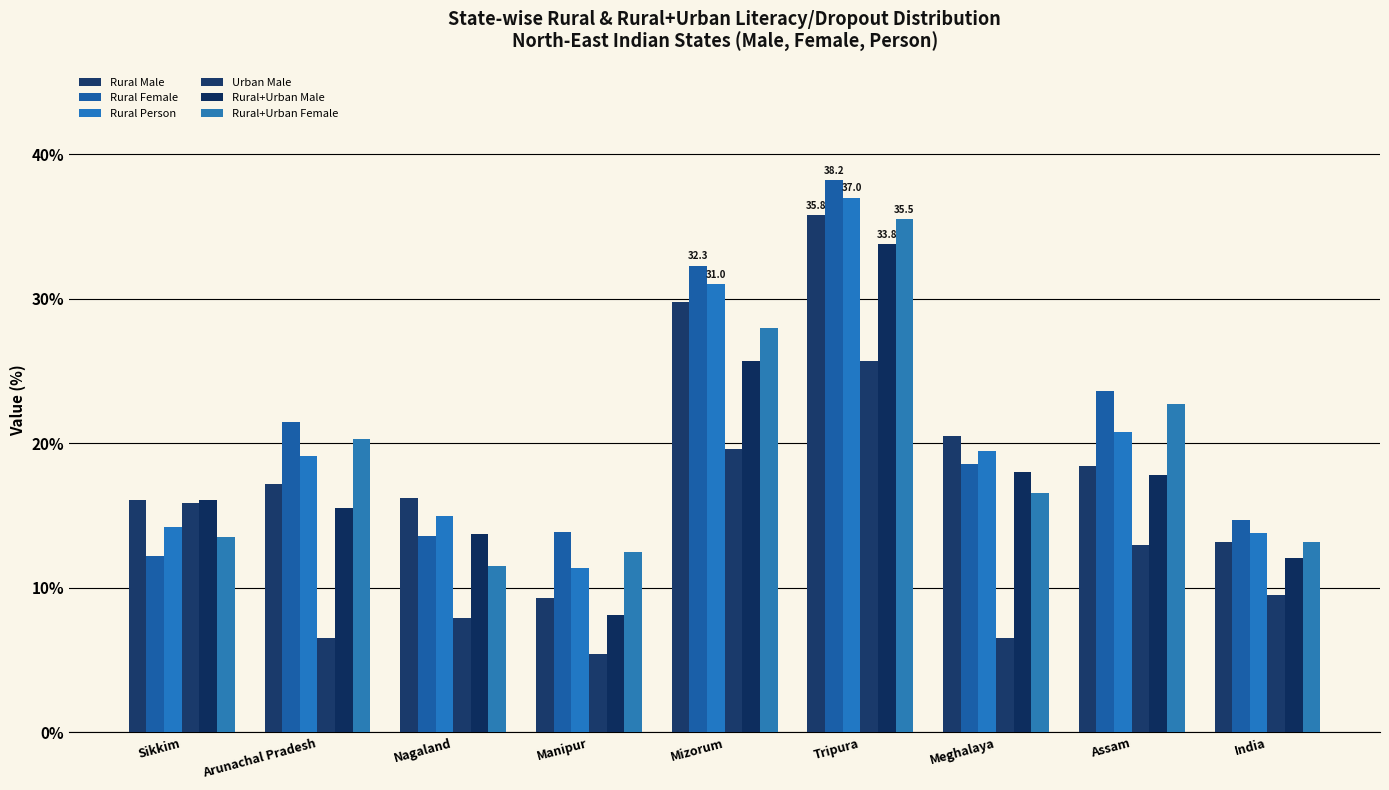

Which series has the largest total across all categories?

Rural Female